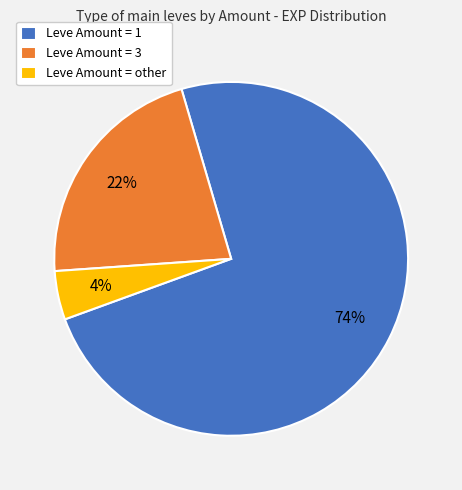

The Leve Amount = 1 slice represents 85% of the pie. True or false?

False